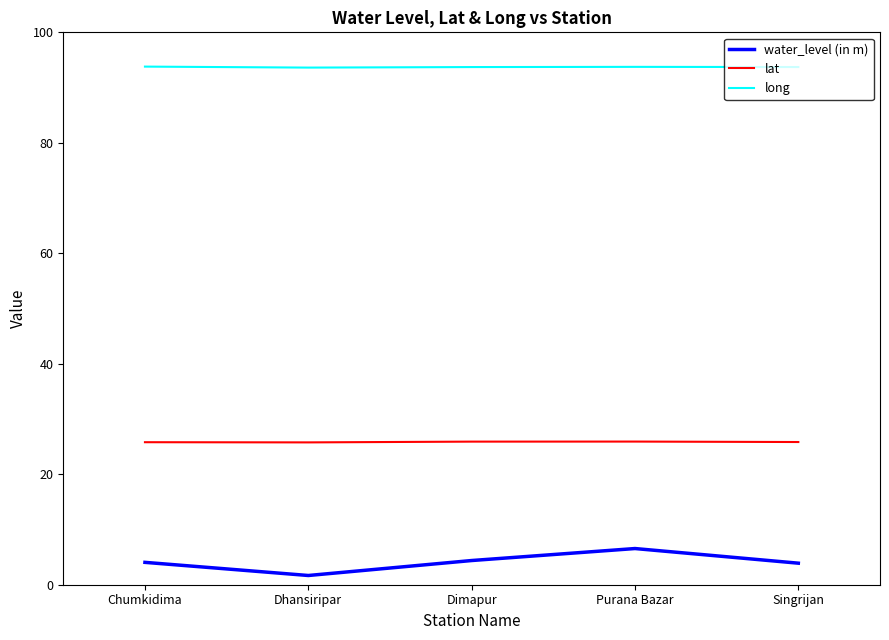

True or false: water_level (in m) and long cross at least once.

False